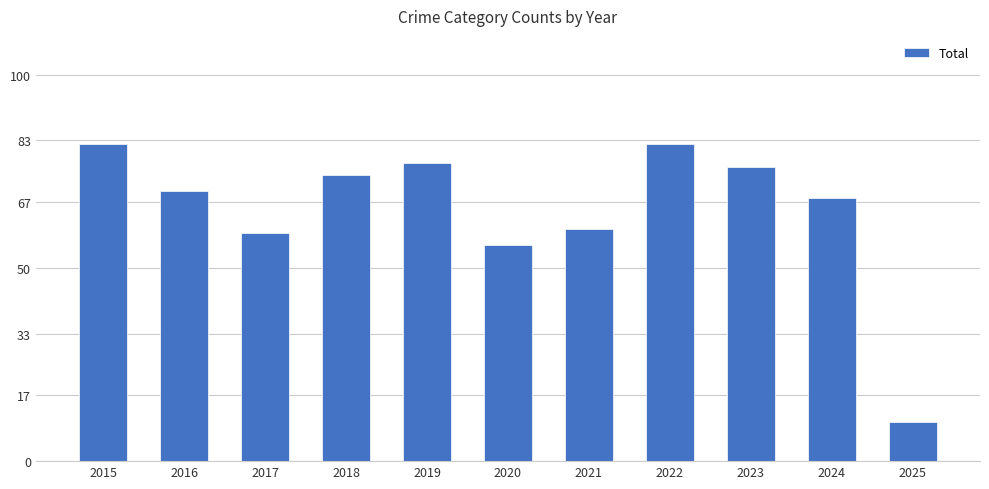

How many data points are less than 70?

5